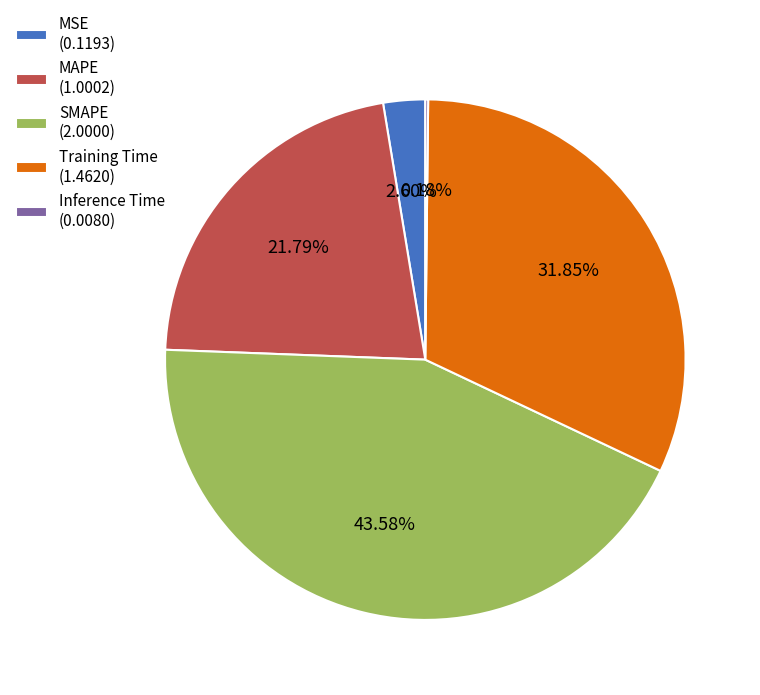

Which category has the biggest portion of the pie?

SMAPE